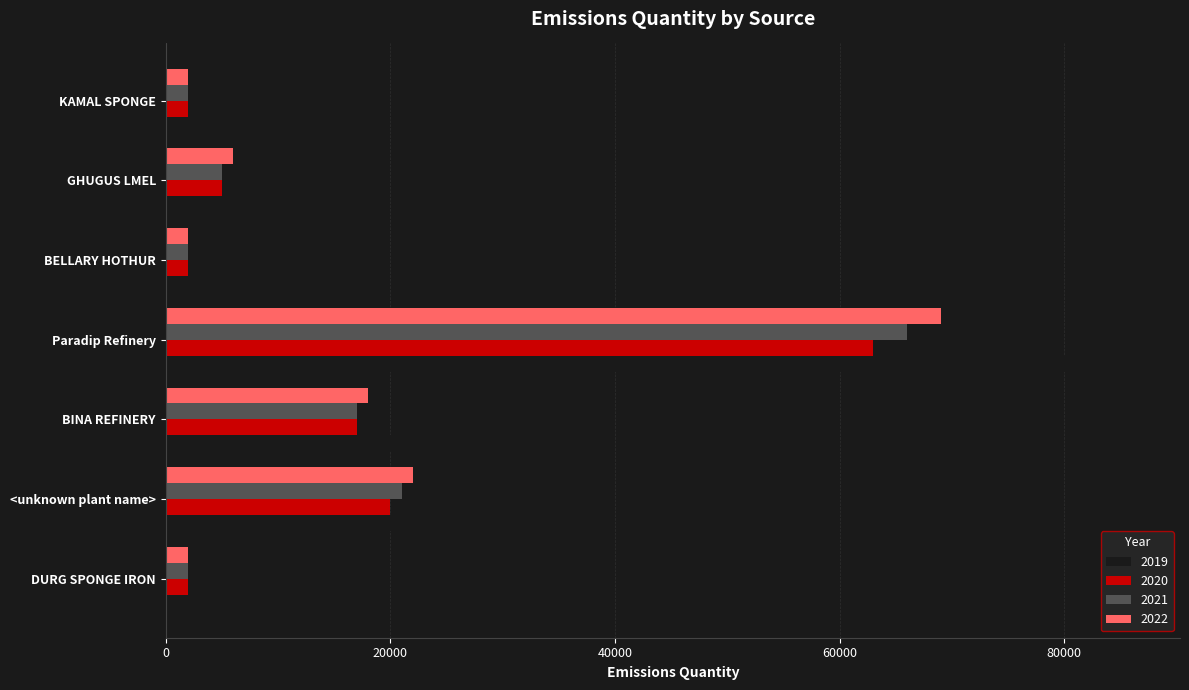

Which series changed the most between <unknown plant name> and BELLARY HOTHUR?

2019